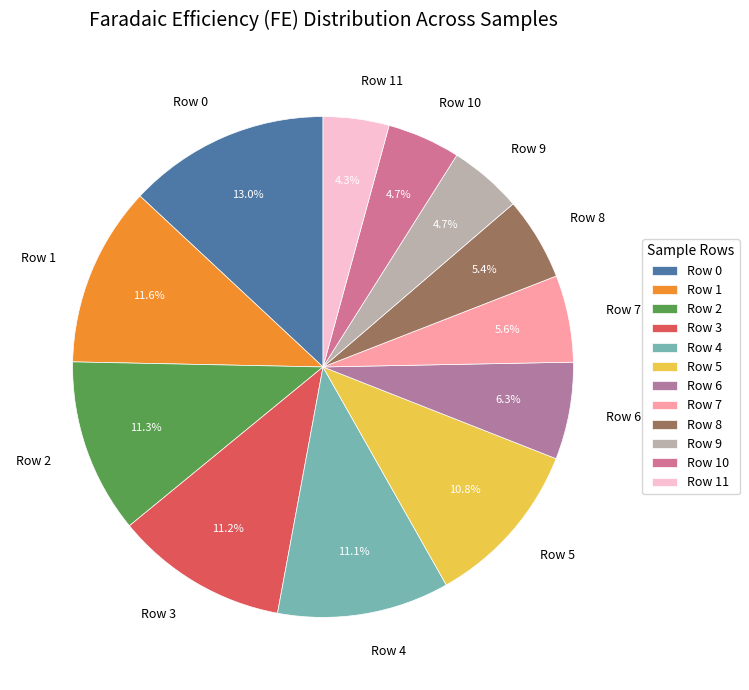

To the nearest percent, what percentage of the pie is Row 7?

6%